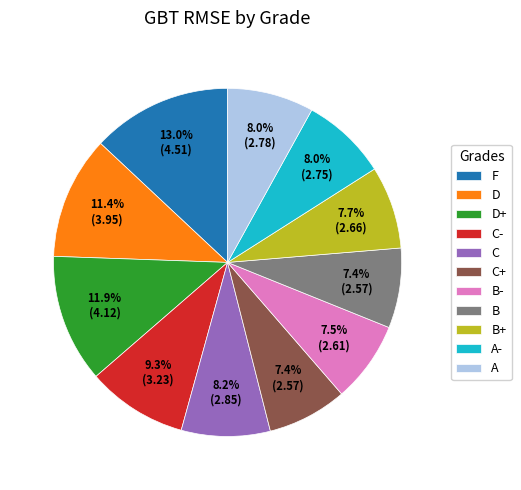

Approximately how many times larger is the value at C compared to B?

1.1